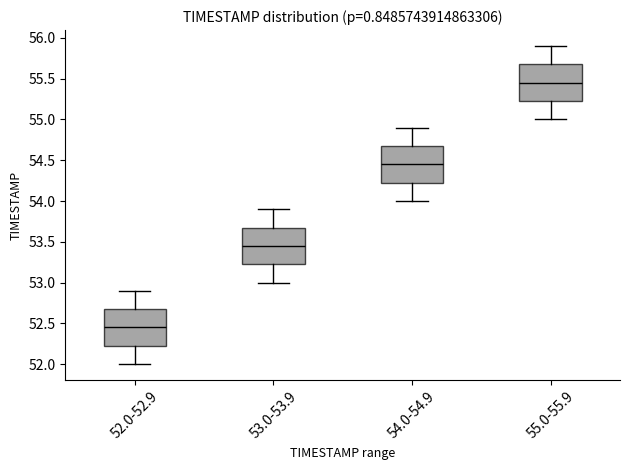

Reading left to right, read every box against the y-axis: the position of its median line, the range the box covers, and the ends of its whiskers. The values are not printed on the chart, so give them approximately, as read against the axis.

52.0-52.9: median 52.45, box 52.25 to 52.70, whiskers 52.00 to 52.90
53.0-53.9: median 53.45, box 53.25 to 53.70, whiskers 53.00 to 53.90
54.0-54.9: median 54.45, box 54.25 to 54.70, whiskers 54.00 to 54.90
55.0-55.9: median 55.45, box 55.25 to 55.70, whiskers 55.00 to 55.90